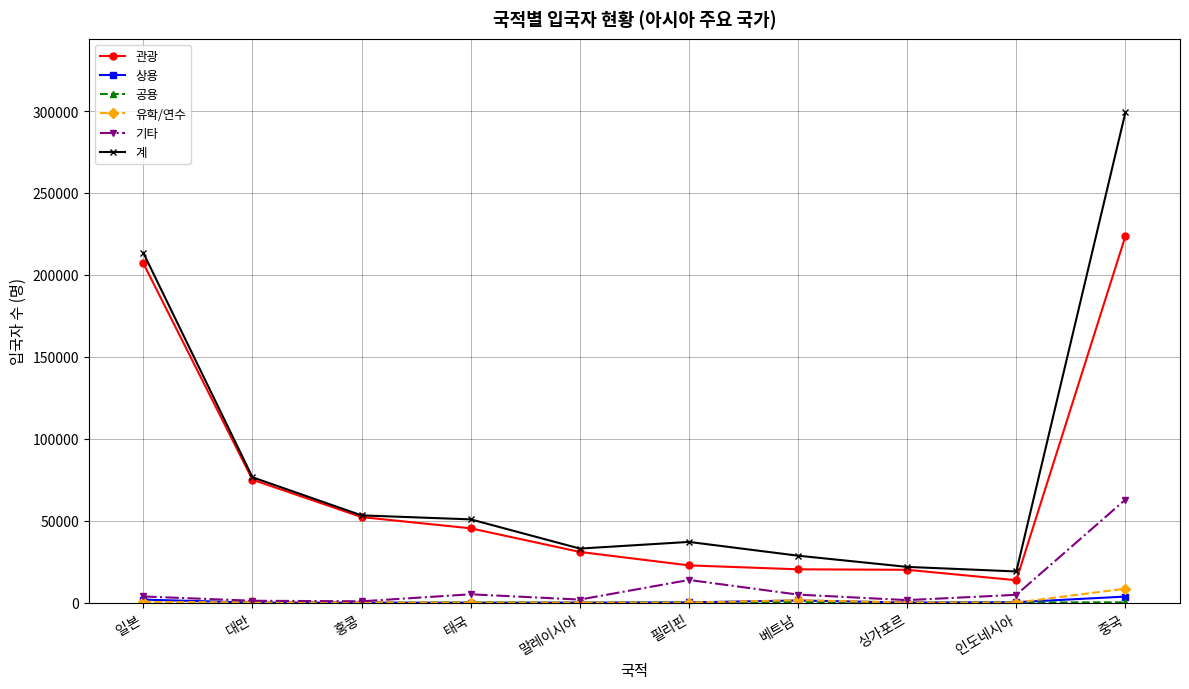

Between 일본 and 말레이시아, which series saw the biggest shift?

계